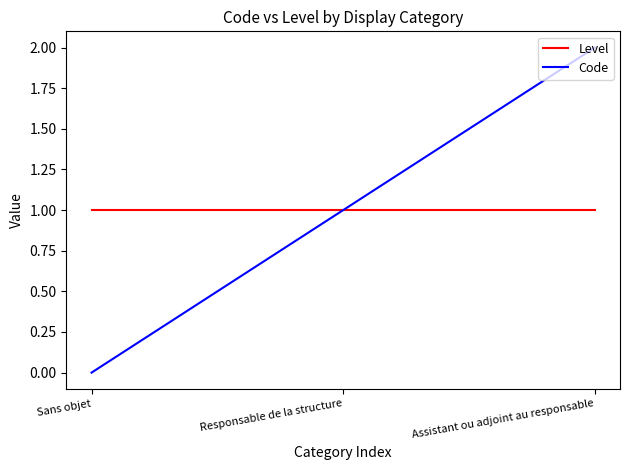

What position from the left is Sans objet?

1